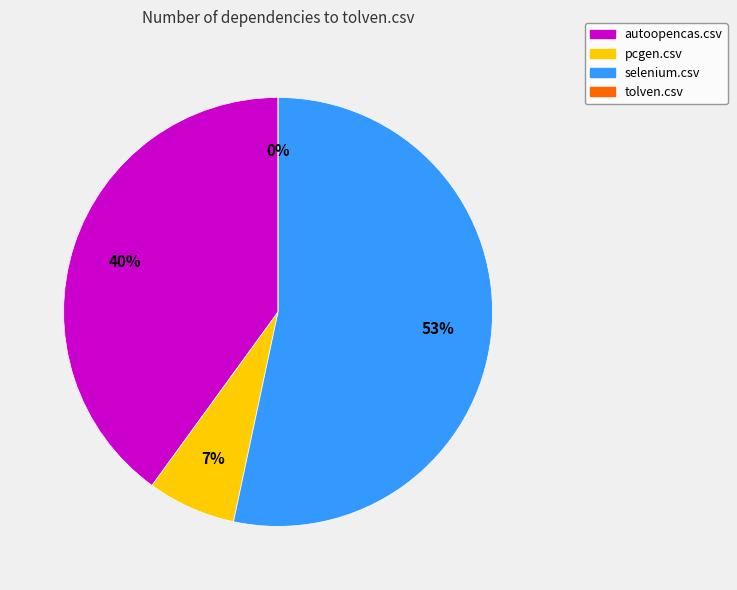

Is it true that selenium.csv is 53% of the pie?

True